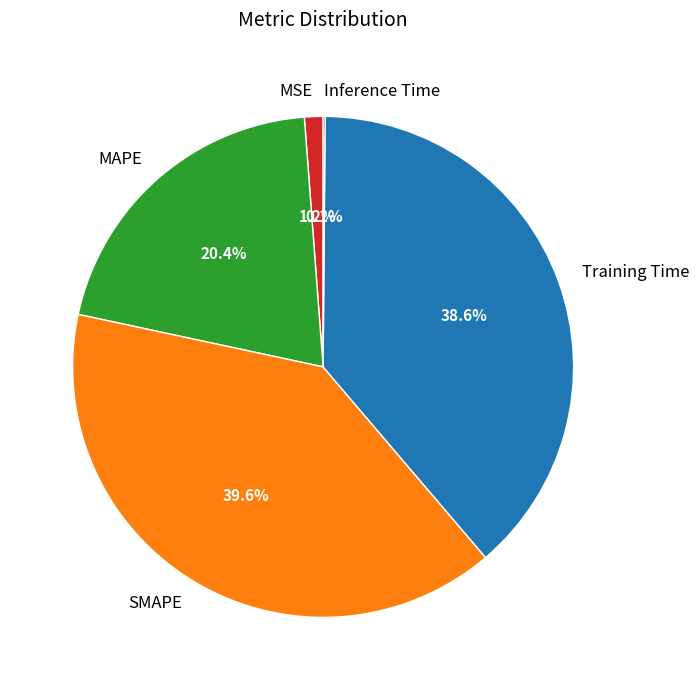

The MAPE slice represents 12% of the pie. True or false?

False